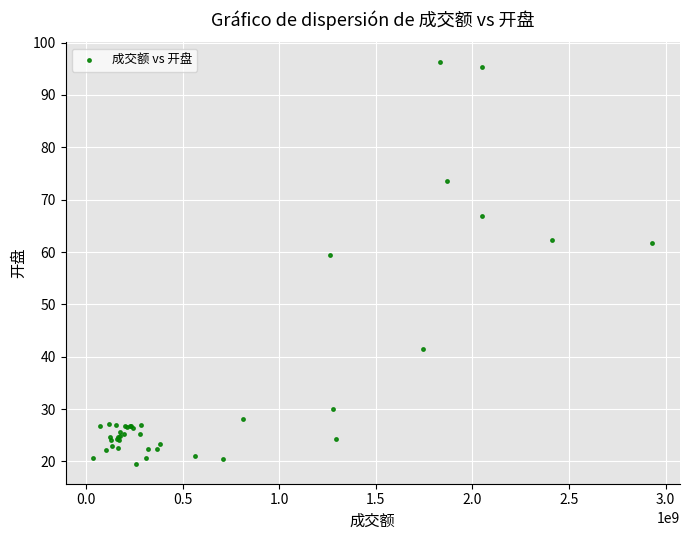

What Y value in the scatter plot is closest to 57?

59.4